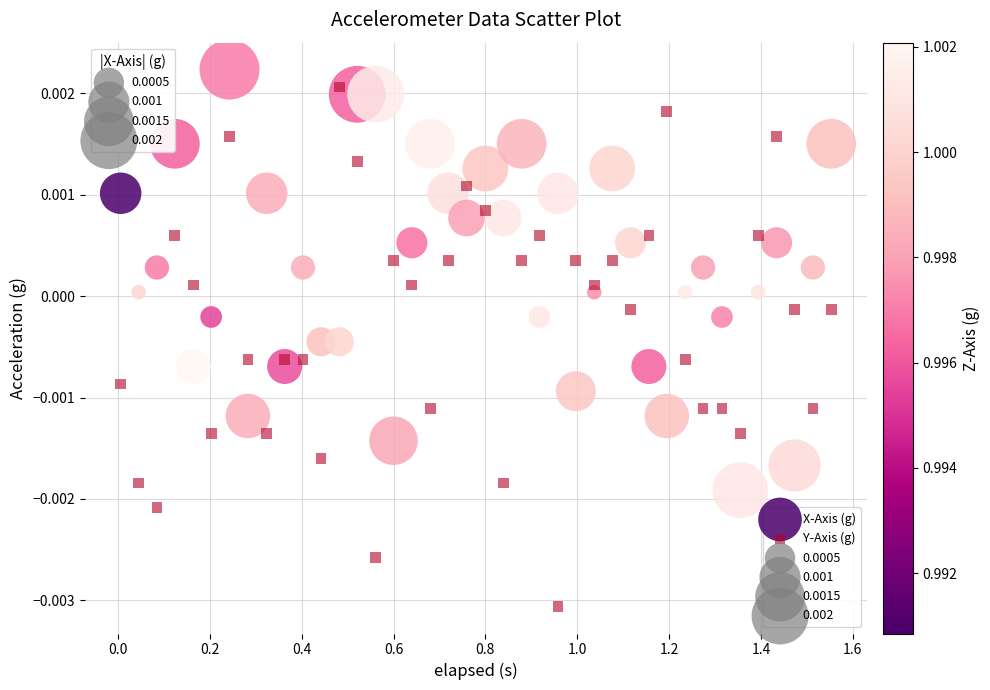

Which series reaches the minimum Y coordinate?

Y-Axis (g)